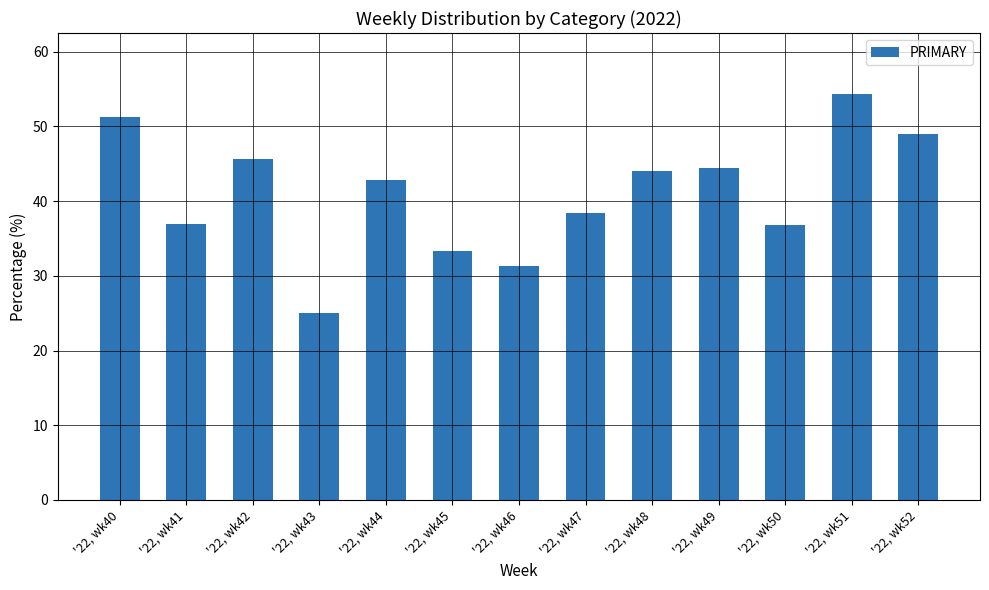

True or false: the data shows 79.5 at '22, wk40.

False